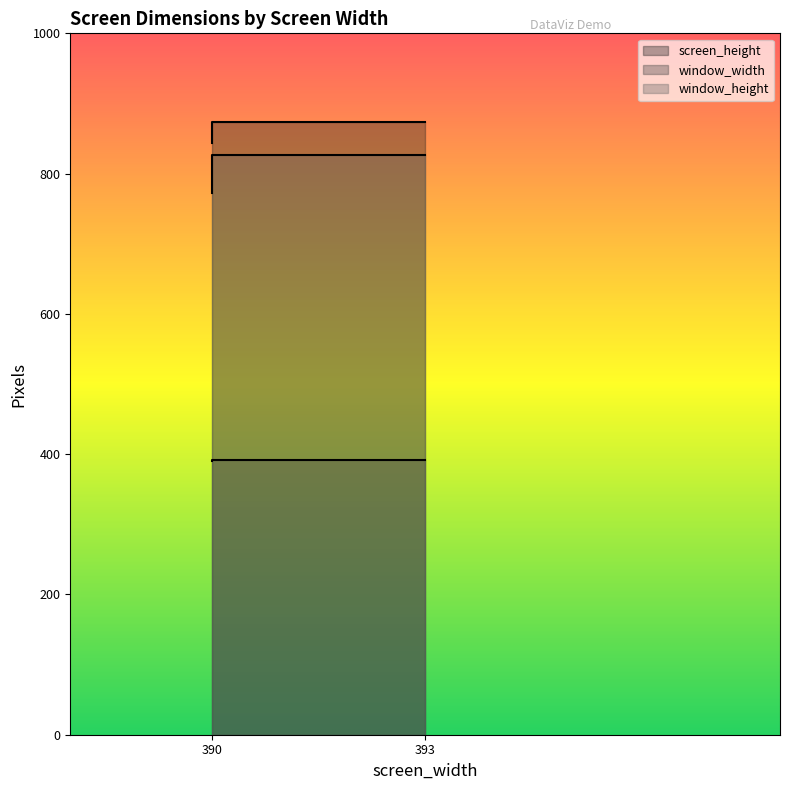

Which series has the widest spread of values?

window_height